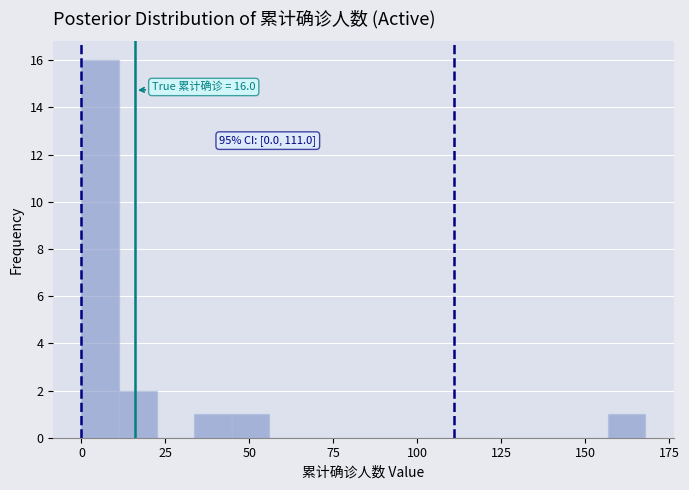

Around what value on the x-axis is the tallest bar? Give the approximate position of its centre, as read against the axis.

5